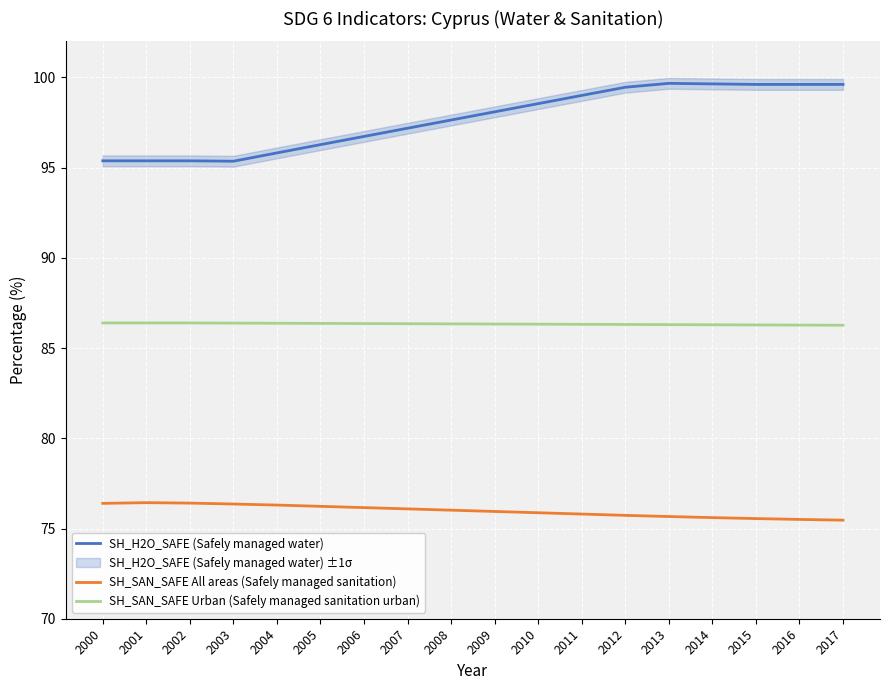

How many SH_SAN_SAFE Urban (Safely managed sanitation urban) values are between 86 and 87?

18